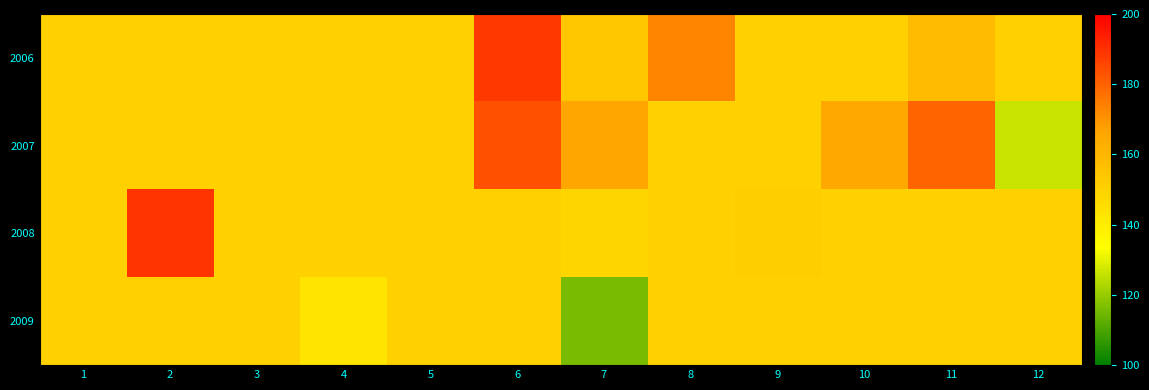

At how many categories does at least one series exceed 155?

6